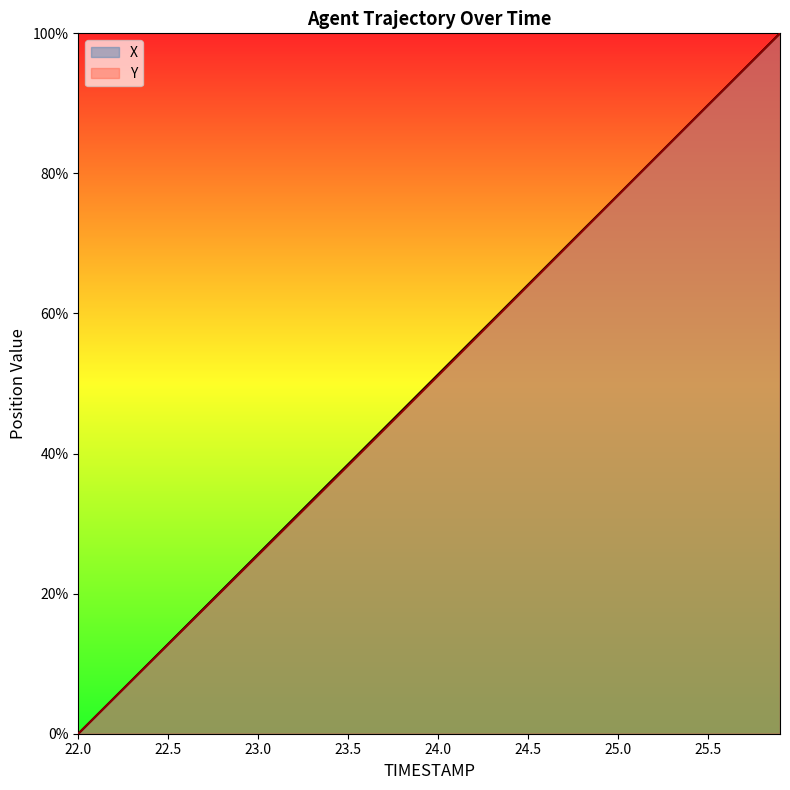

What is the maximum value for X?

100.0